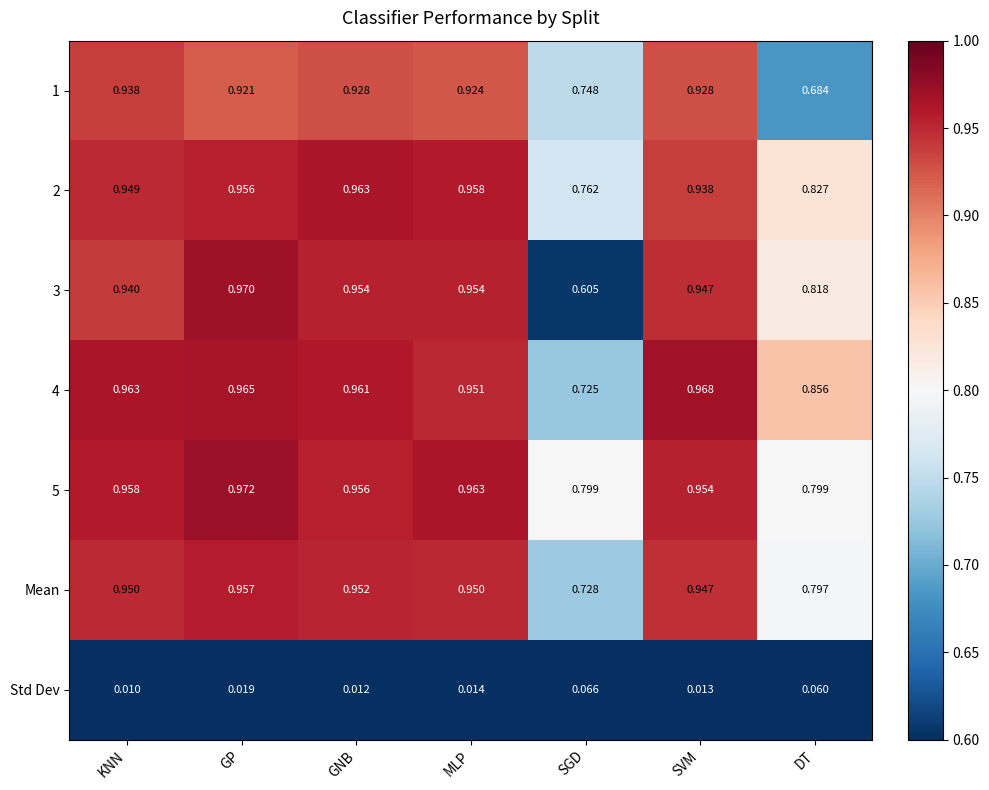

Is the value of Std Dev at GP greater than the value of Mean at GNB?

No